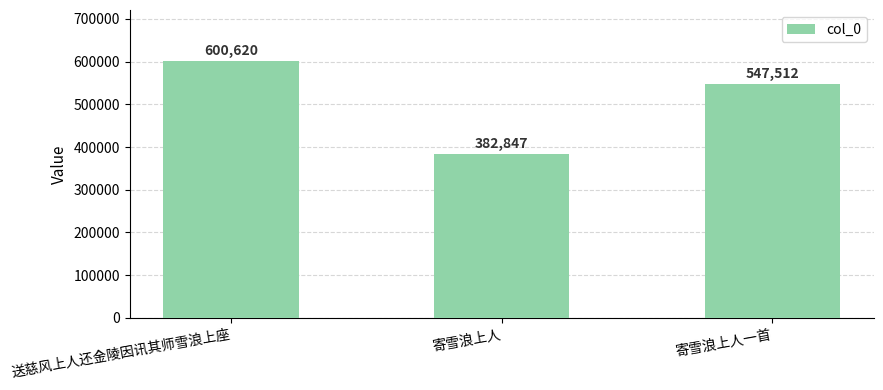

Approximately how many times larger is the value at 送慈风上人还金陵因讯其师雪浪上座 compared to 寄雪浪上人一首?

1.1